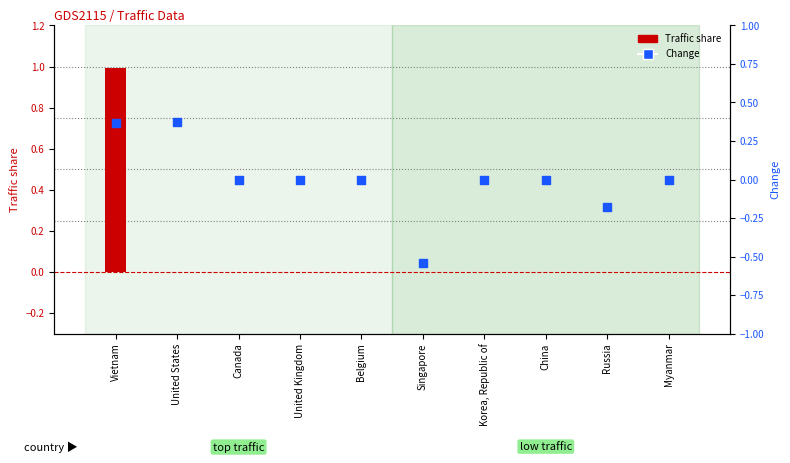

What are all the series names shown in the legend?

Traffic share, Change